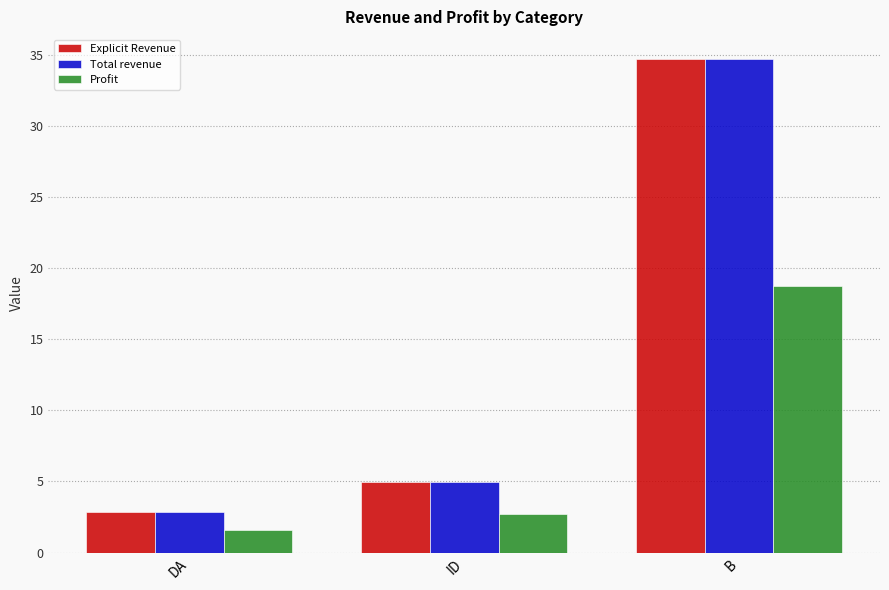

What is the difference between the Explicit Revenue values at B and ID?

29.7